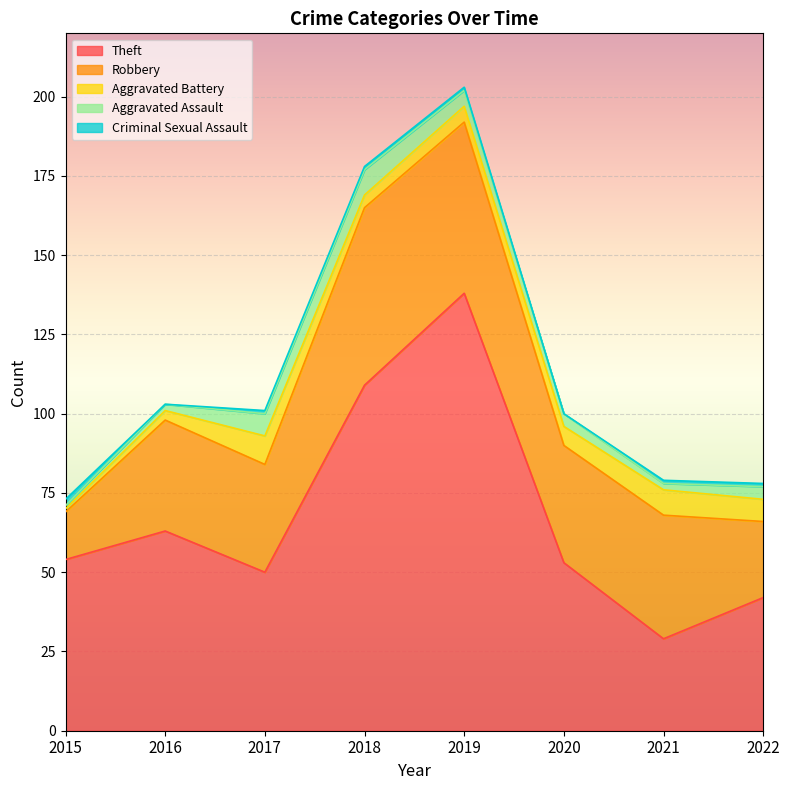

Reading left to right, list all the values displayed in this chart.

Theft: 54	63	50	109	138	53	29	42
Robbery: 15	35	34	56	54	37	39	24
Aggravated Battery: 1	3	9	4	5	6	8	7
Aggravated Assault: 1	2	7	8	5	4	2	4
Criminal Sexual Assault: 2	0	1	1	1	0	1	1